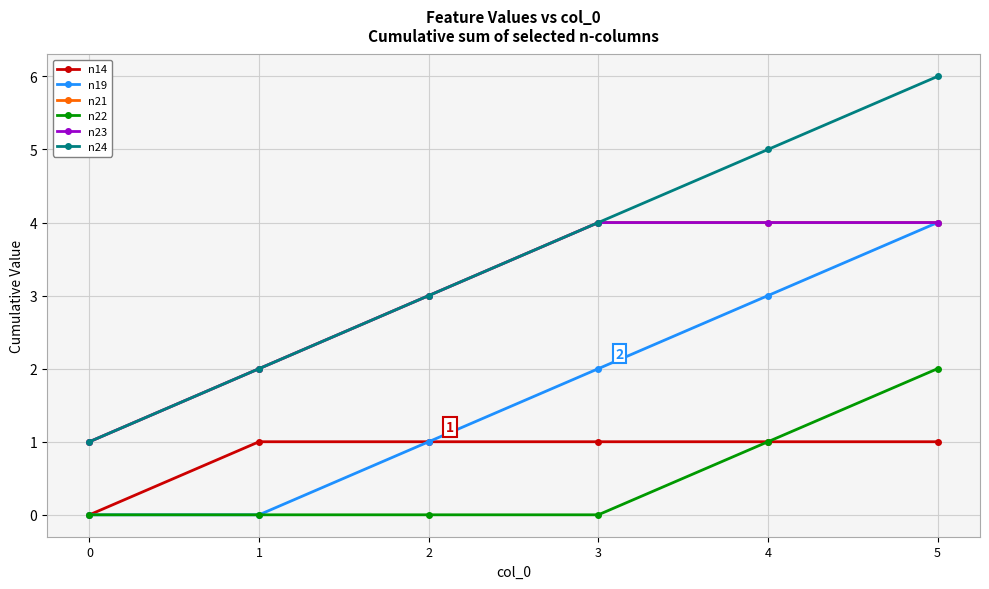

Which series has the largest total across all categories?

n24